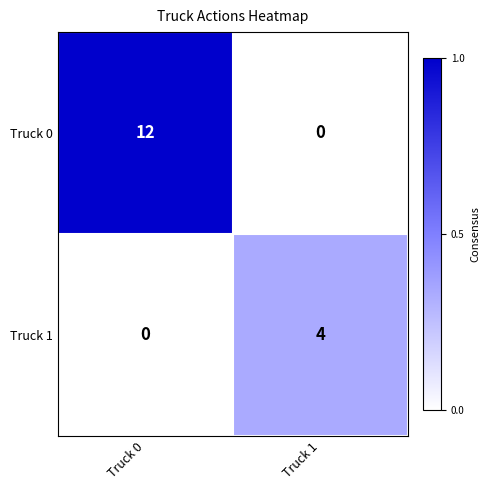

At which category is the sum across all series the highest?

Truck 0